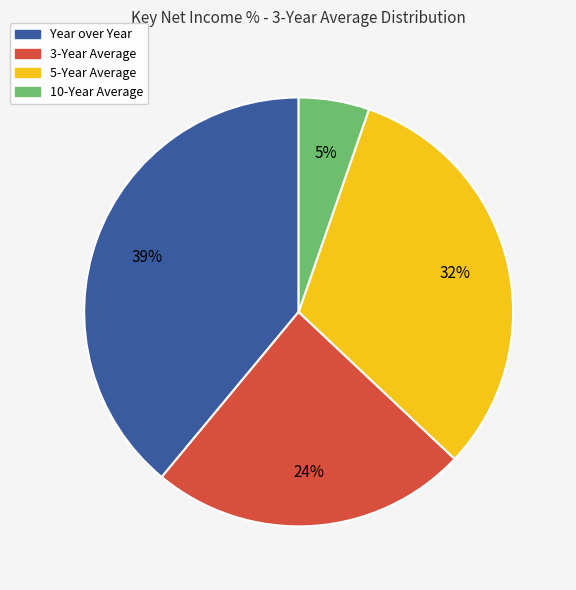

Which category has the biggest portion of the pie?

Year over Year